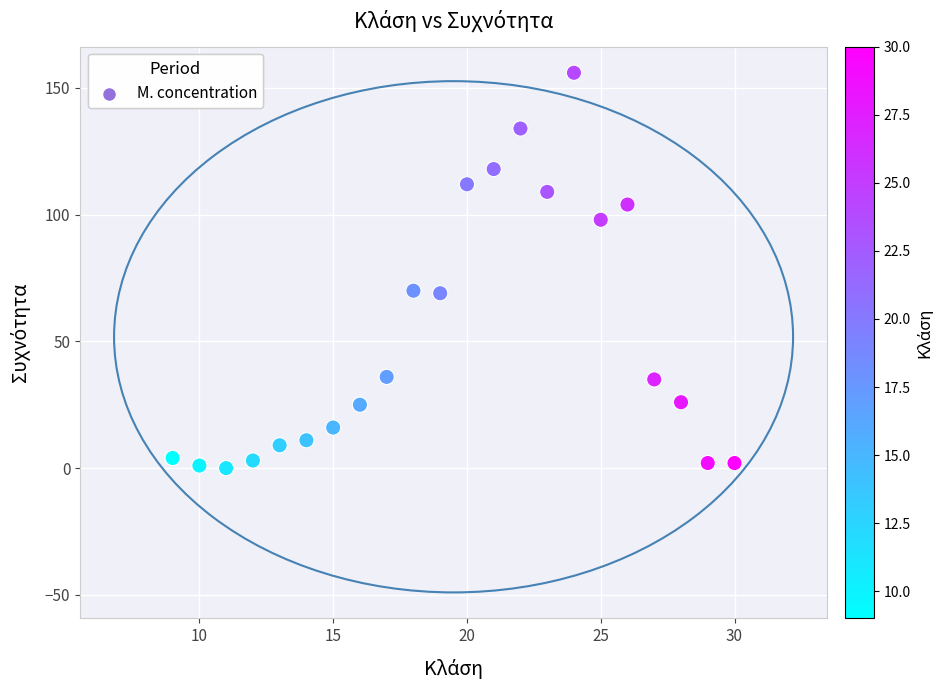

What is the range of X values (max minus min)?

21